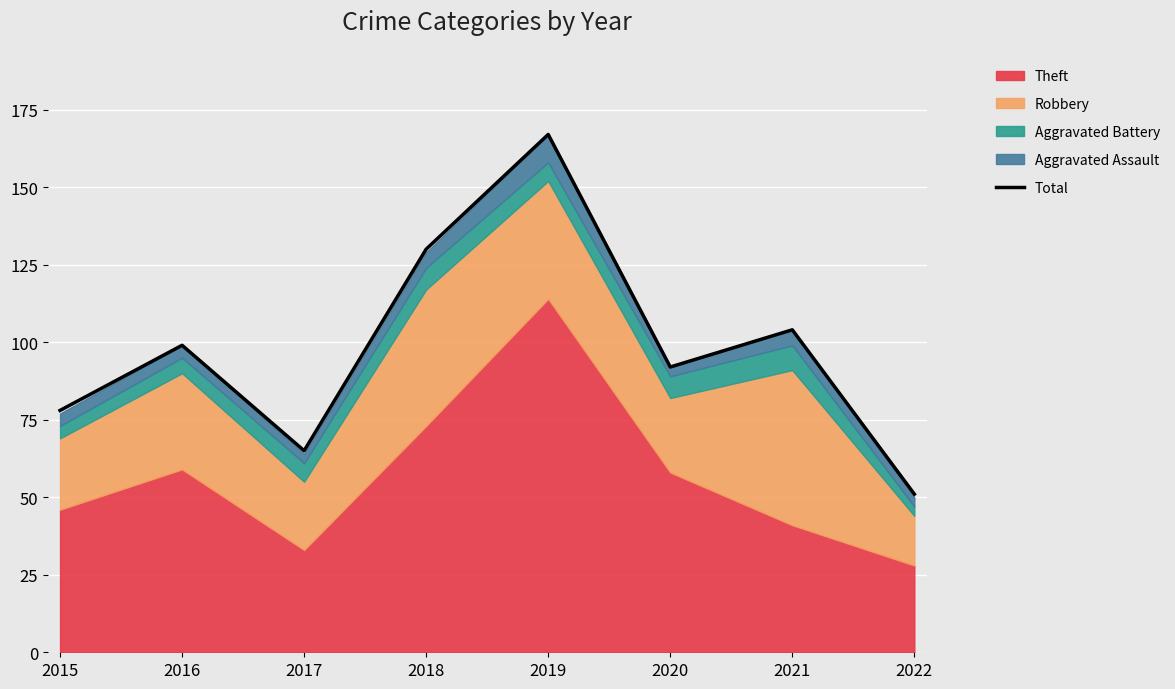

Reading left to right, extract all data points from this chart.

78	99	65	130	167	92	104	51